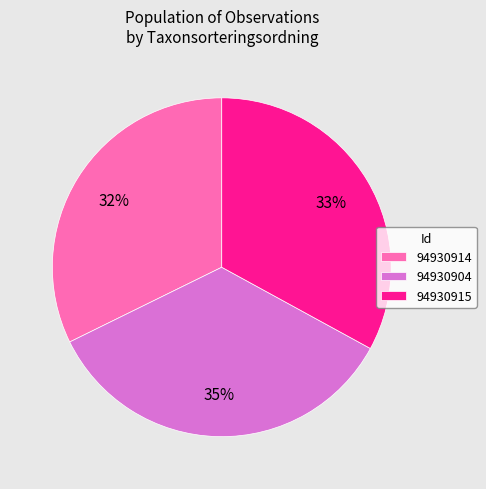

To the nearest percent, what is the combined percentage of 94930904 and 94930914?

67%